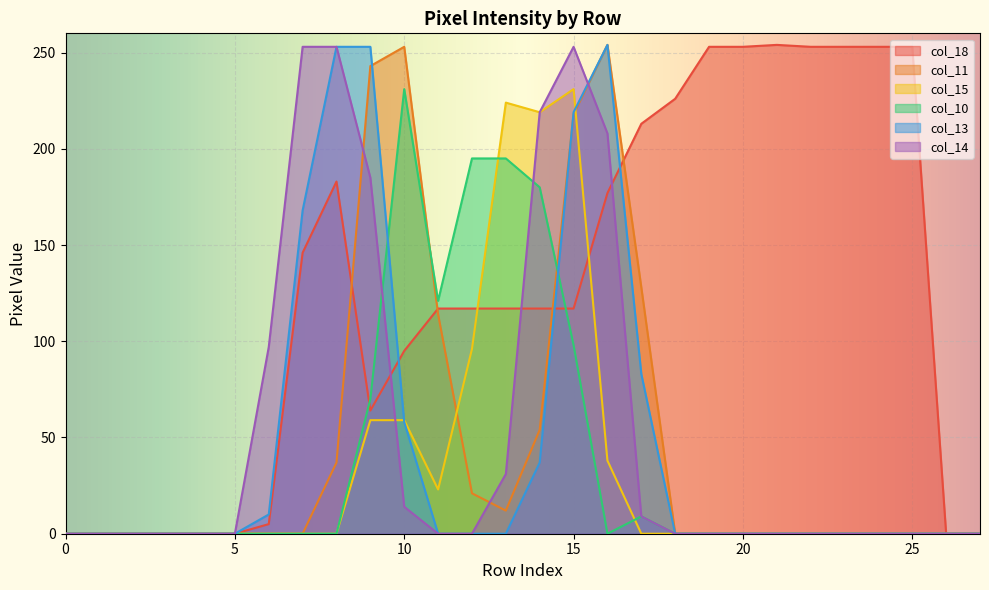

What value does the col_10 series have at 10, to the nearest 50?

250